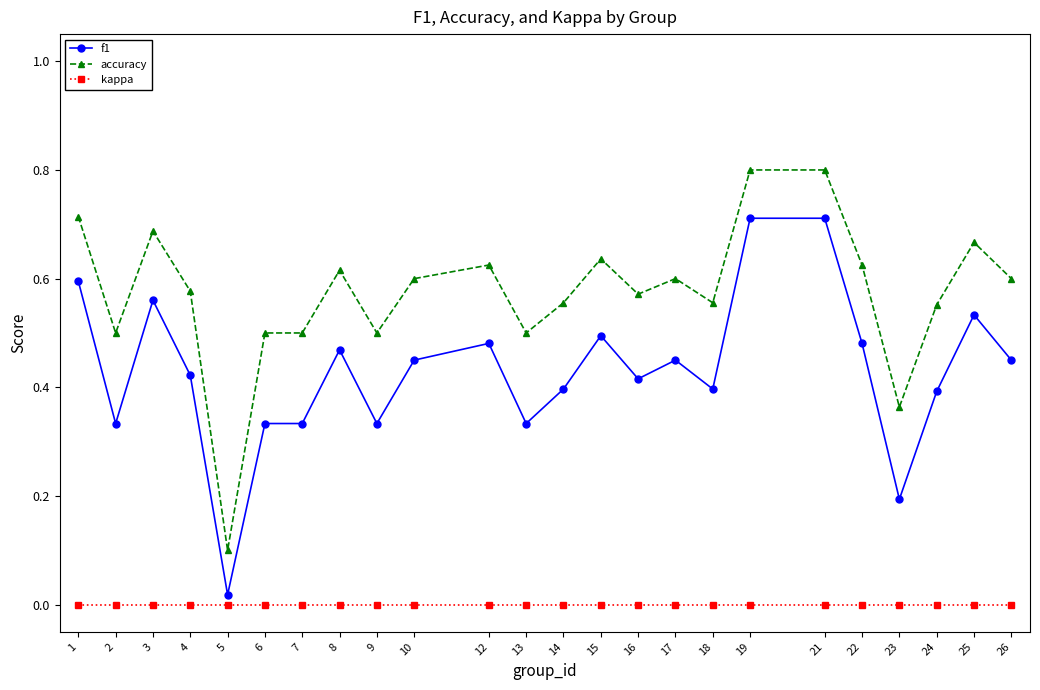

What is the maximum value shown in the chart?

0.8